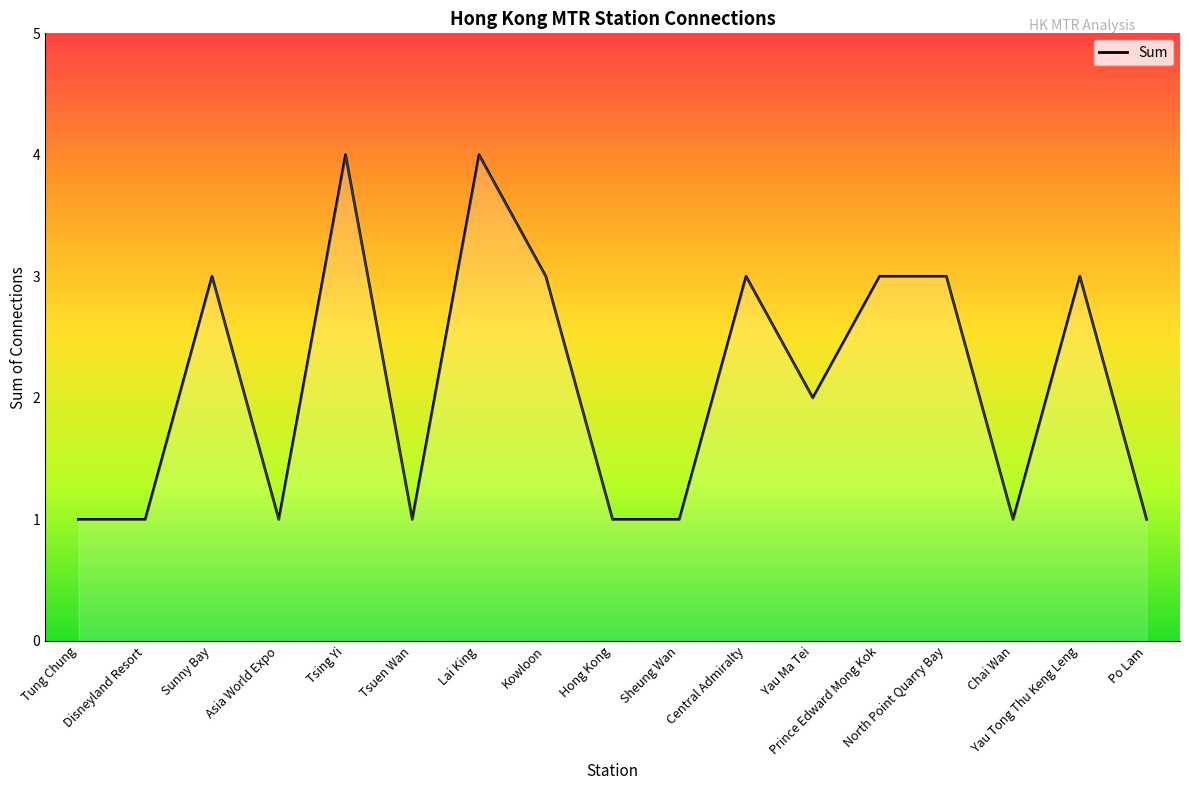

What is the average value?

2